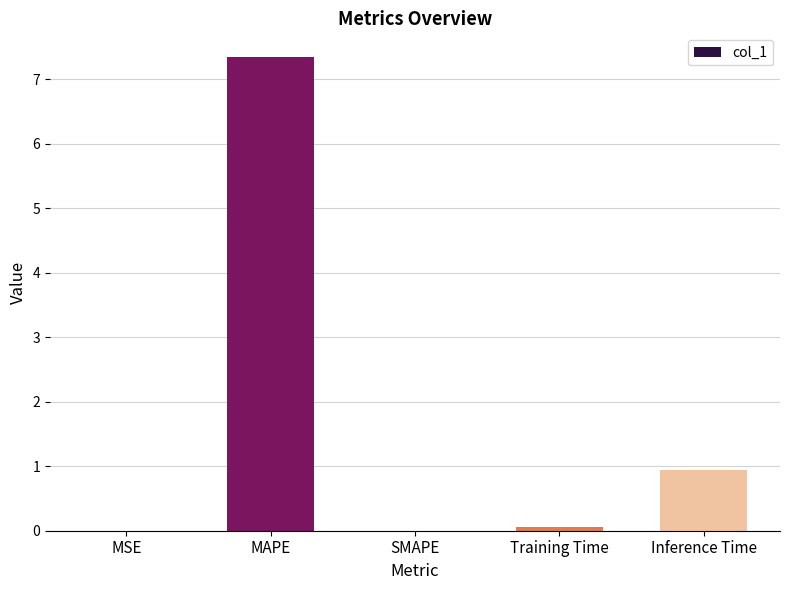

What is the sum of all values?

8.4